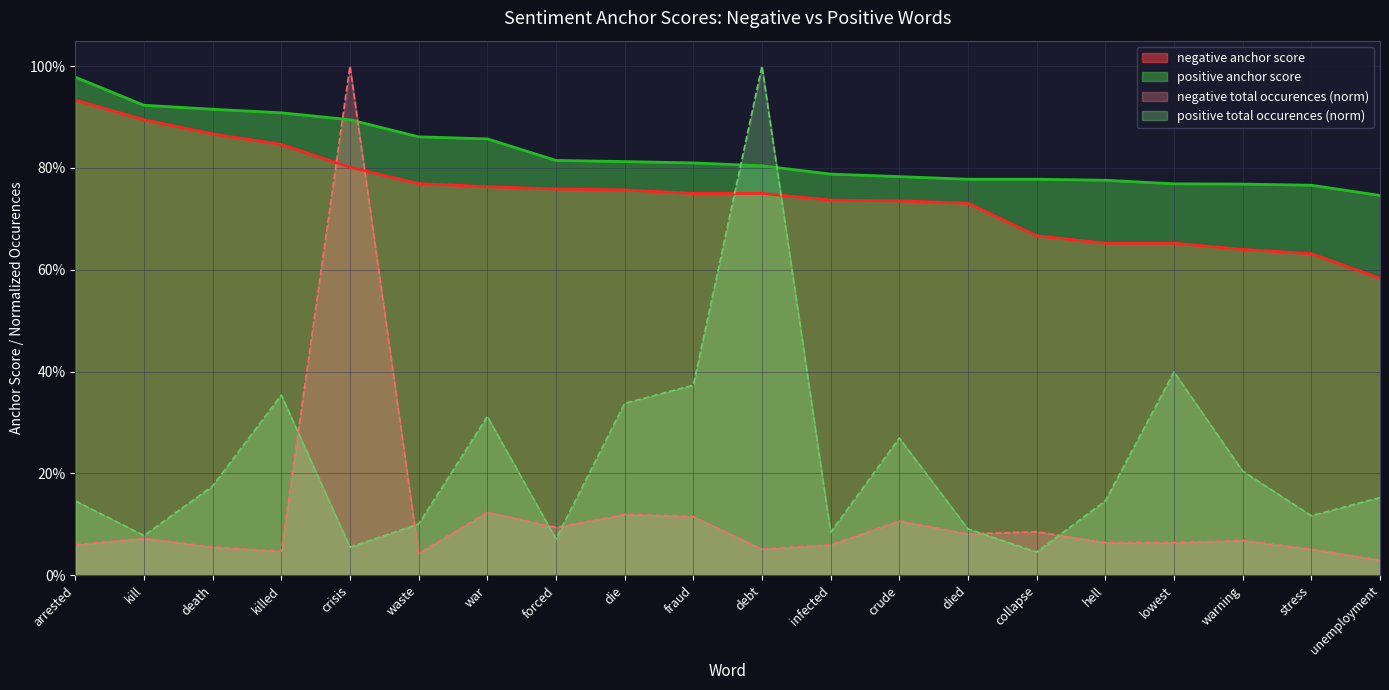

What is the sum of the positive anchor score values at died and war?

1.6